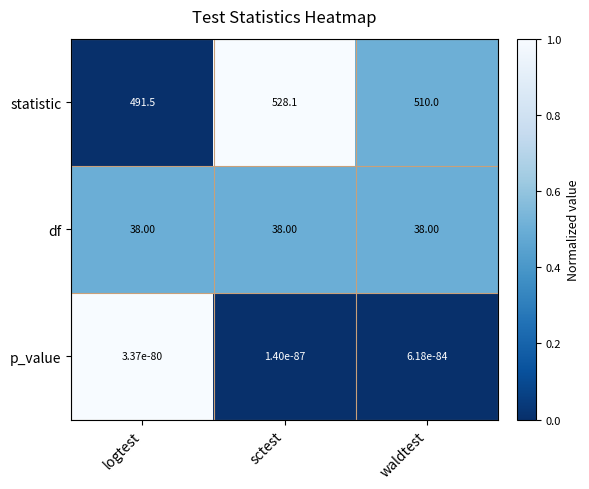

Which category has the highest value across all series?

sctest